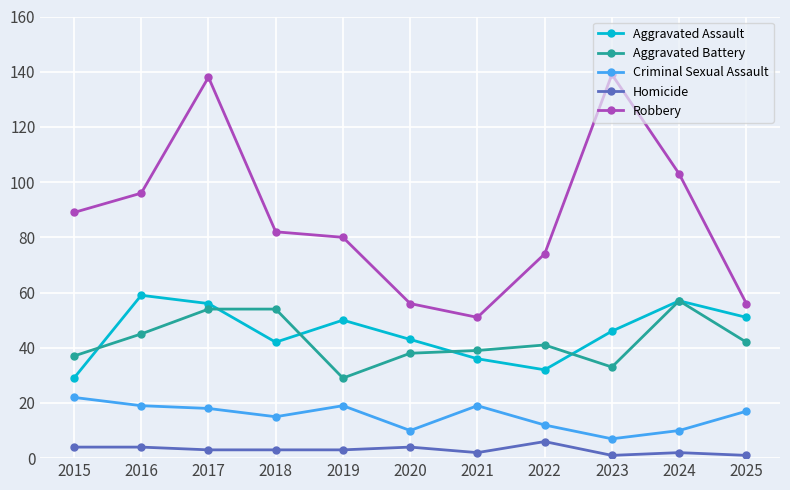

Reading left to right, what are all the values shown in this chart?

Aggravated Assault: 29	59	56	42	50	43	36	32	46	57	51
Aggravated Battery: 37	45	54	54	29	38	39	41	33	57	42
Criminal Sexual Assault: 22	19	18	15	19	10	19	12	7	10	17
Homicide: 4	4	3	3	3	4	2	6	1	2	1
Robbery: 89	96	138	82	80	56	51	74	139	103	56